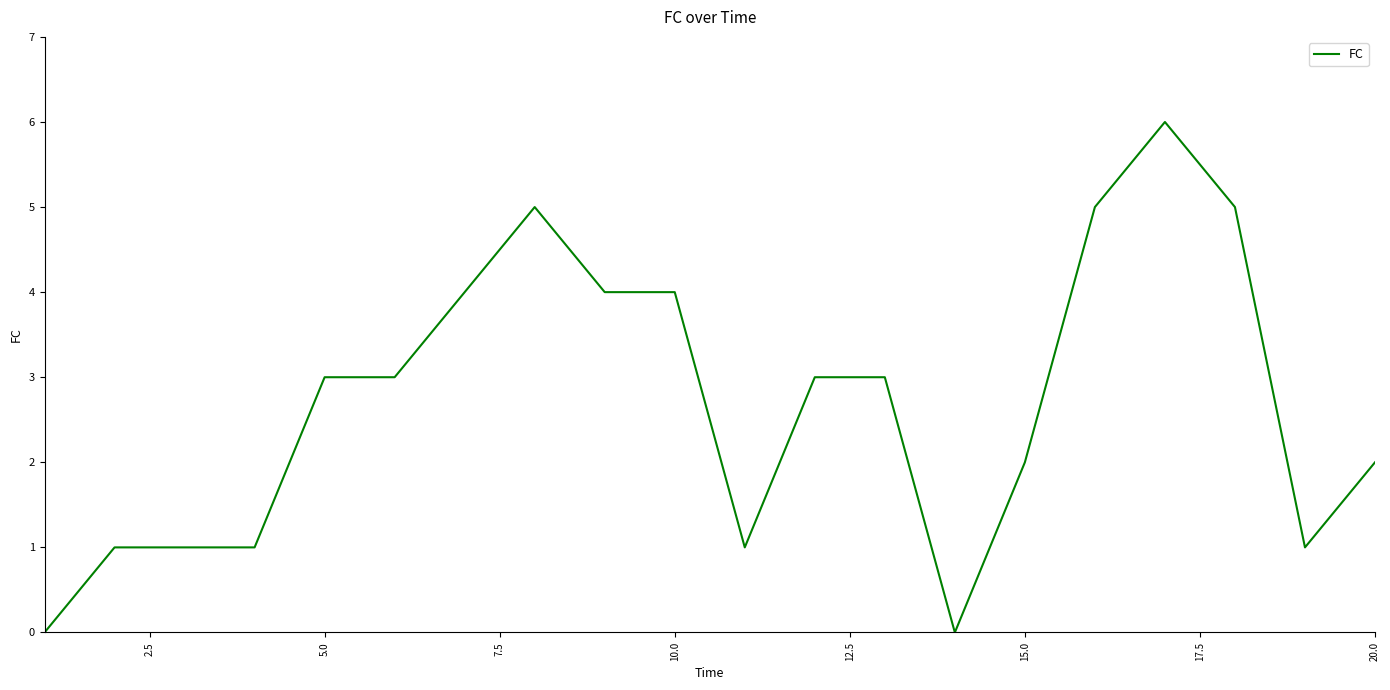

What is the maximum value shown in the chart?

6